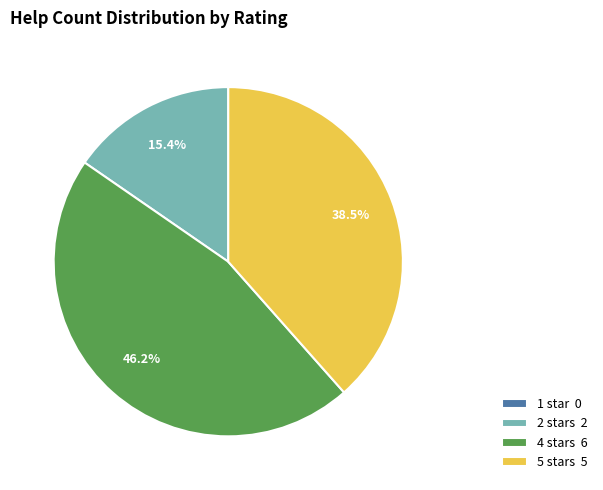

Is there any slice that represents more than half of the pie?

No